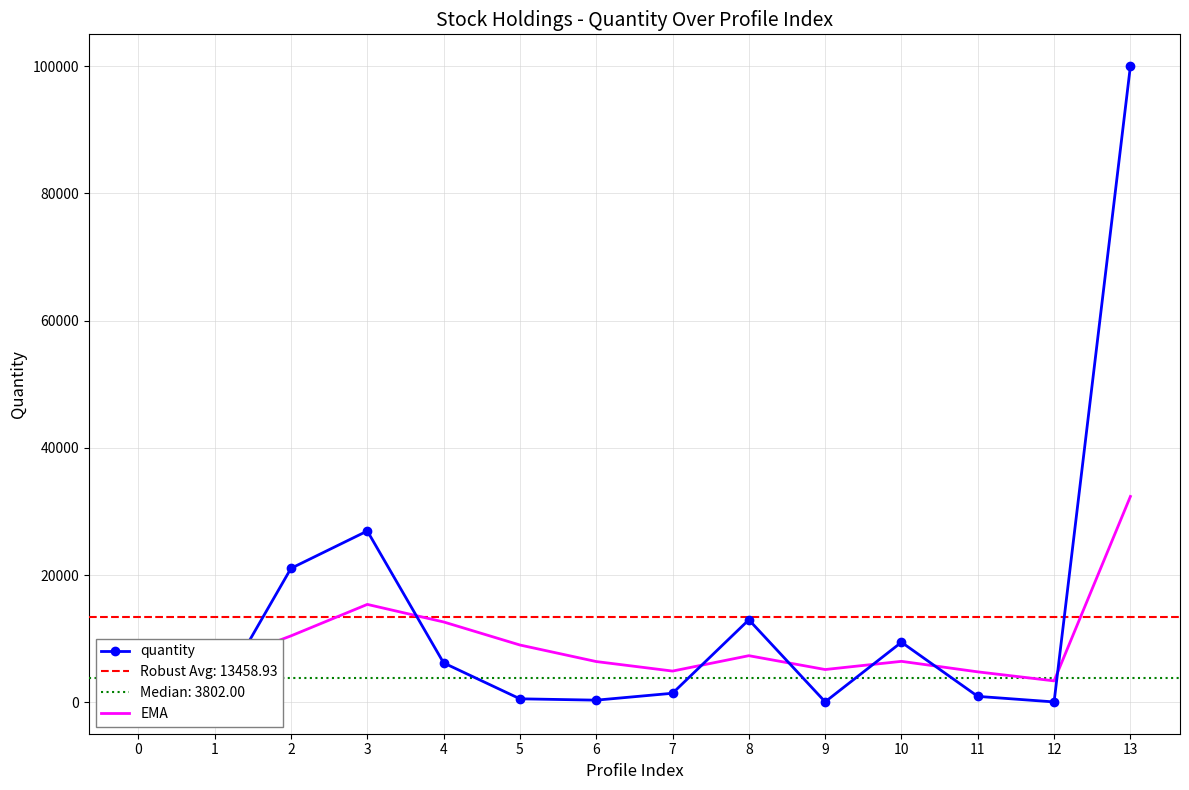

What is the average value of the quantity series?

13458.9